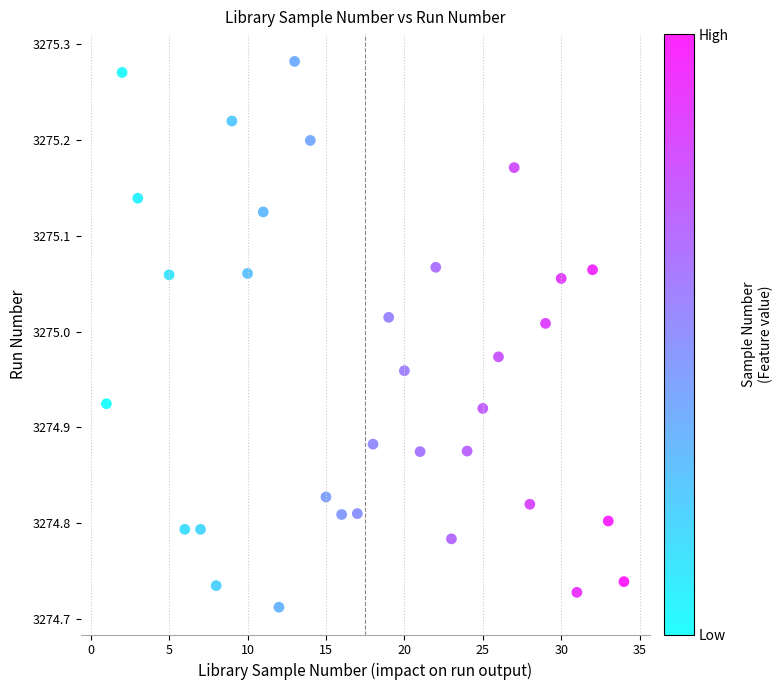

What is the range of X values (max minus min)?

33.0